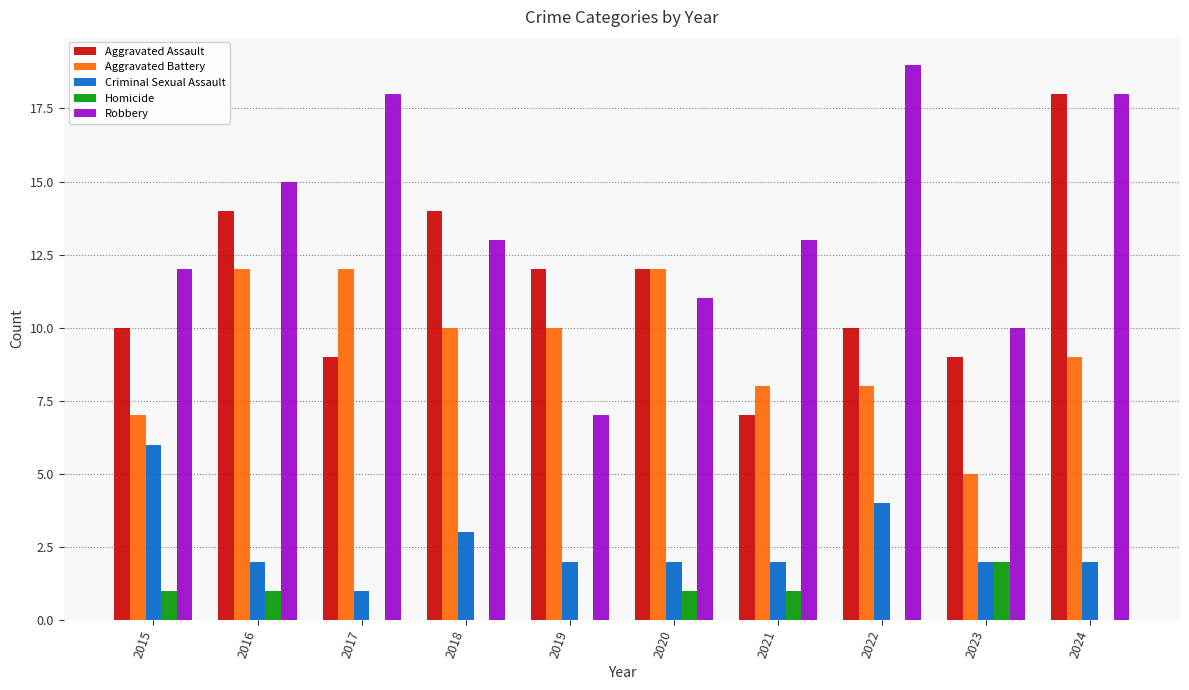

Is the value of Robbery at 2017 greater than the value of Criminal Sexual Assault at 2022?

Yes